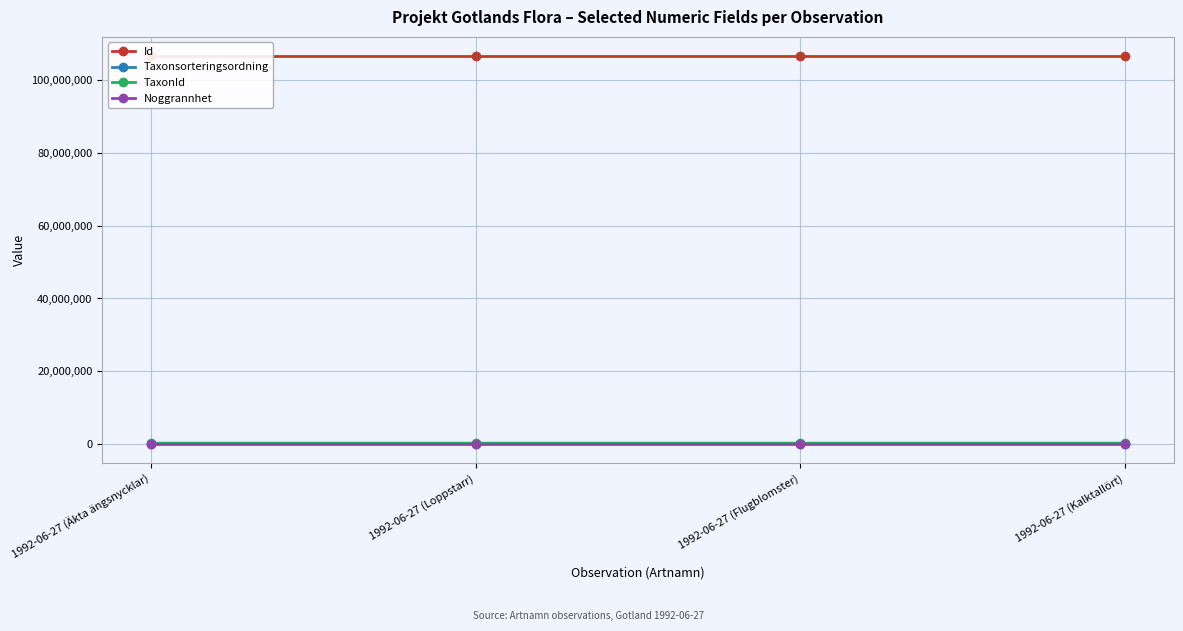

What position from the left is 1992-06-27 (Flugblomster)?

3